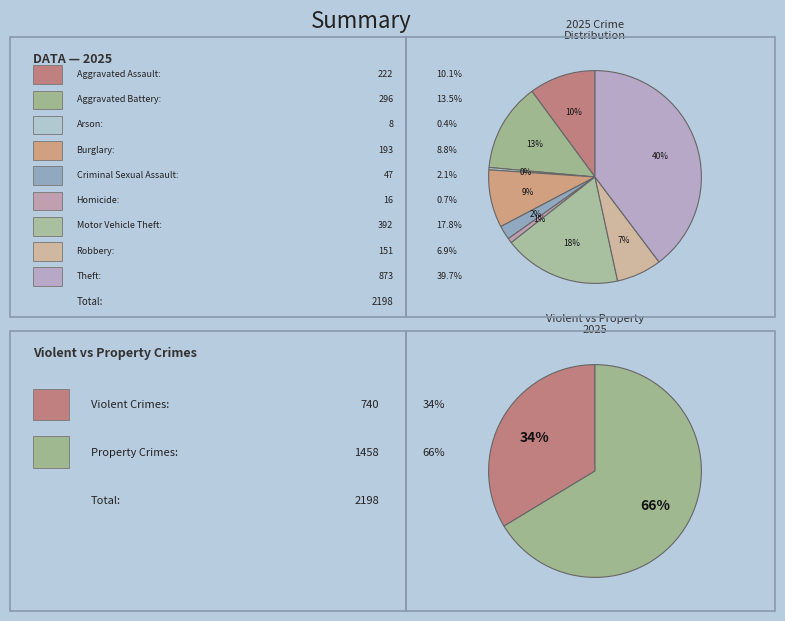

Which slice is the smallest?

Arson